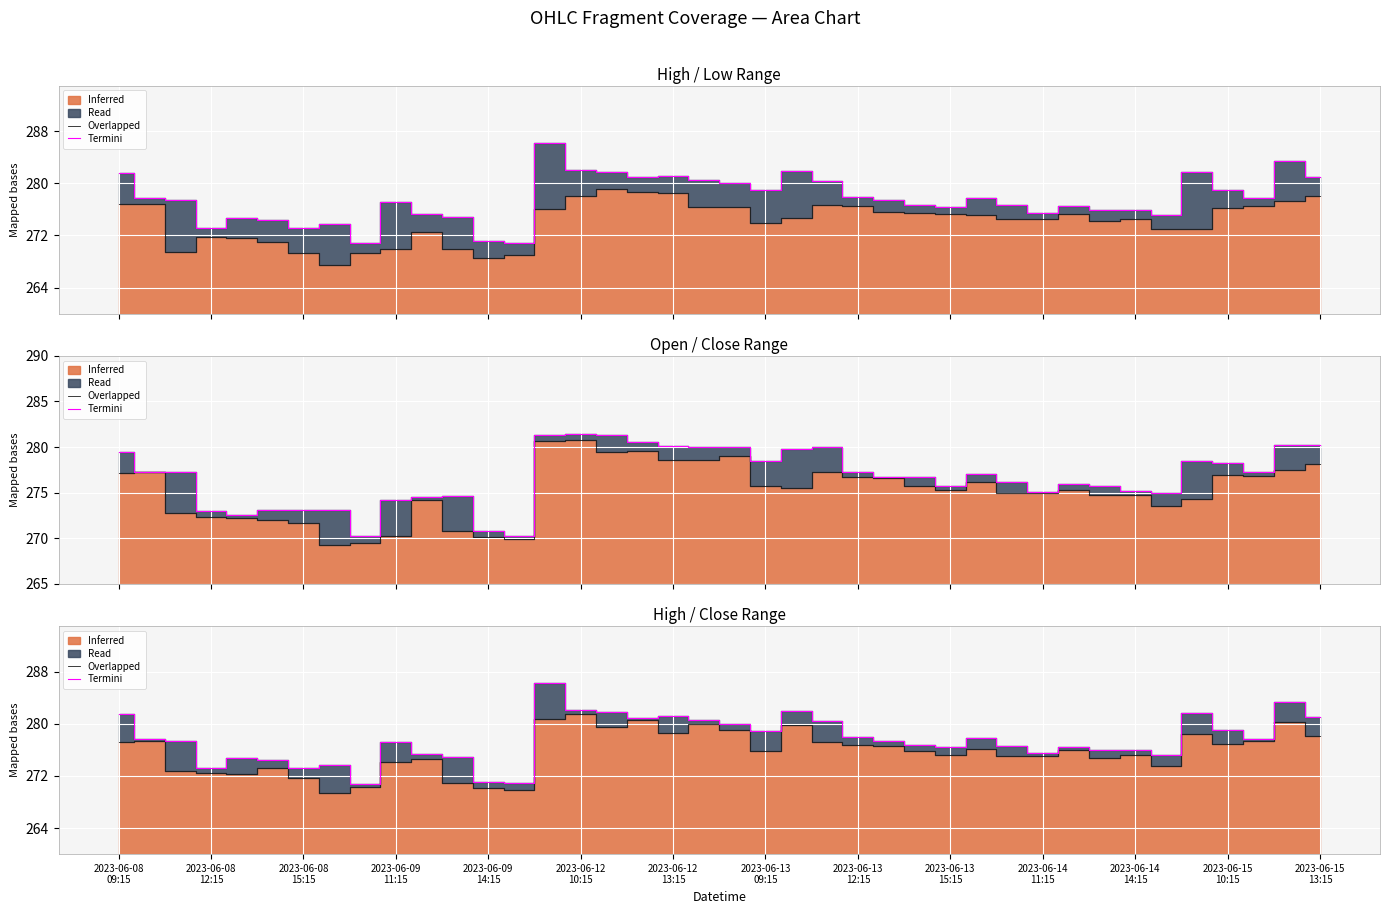

Where does the Overlapped series first go above 275?

2023-06-08
09:15